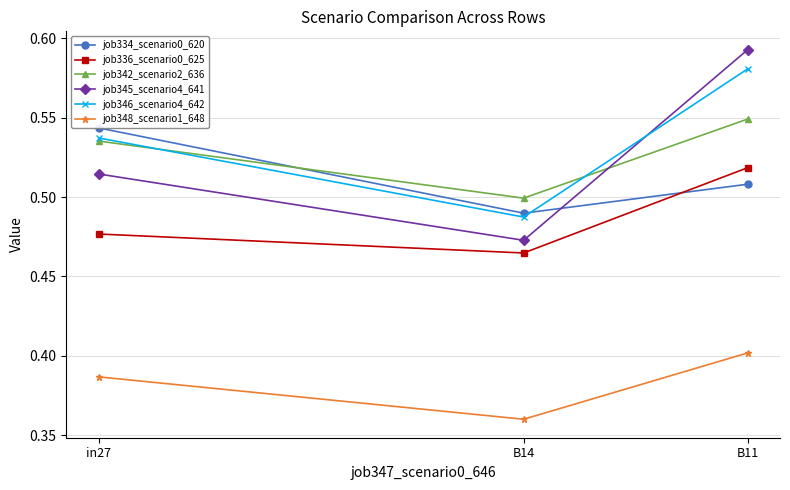

True or false: job342_scenario2_636 has a value of 0.1 at B11.

False